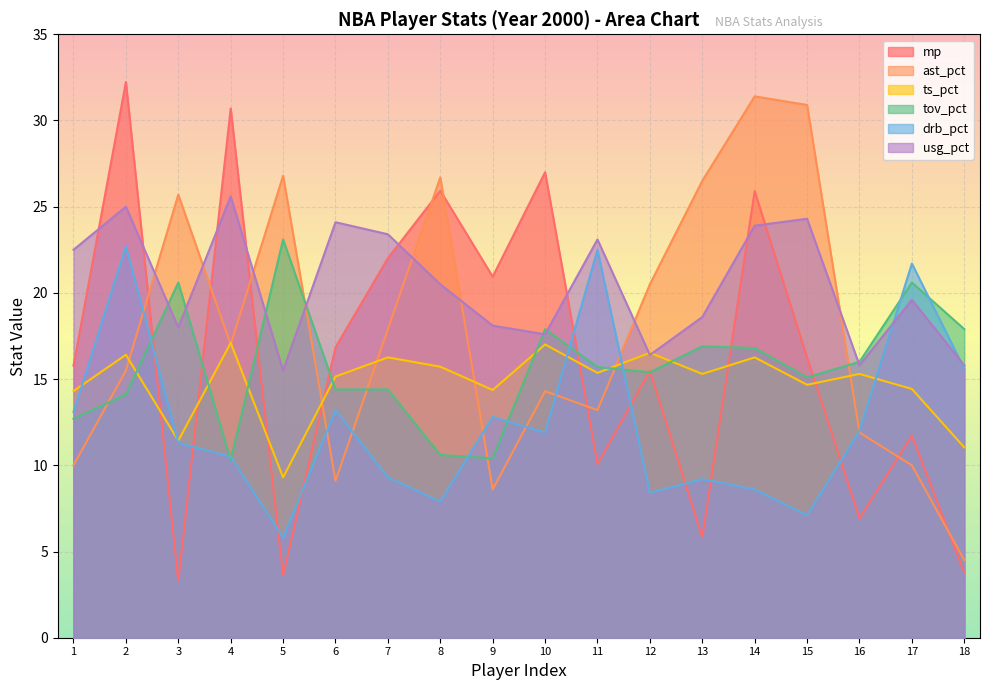

Reading right to left, transcribe all the data shown in this chart.

mp: 18=3.8	17=11.7	16=6.9	15=16.3	14=25.9	13=5.8	12=15.5	11=10.1	10=27.0	9=20.9	8=25.9	7=22.0	6=16.8	5=3.6	4=30.7	3=3.3	2=32.2	1=15.8
ast_pct: 18=4.5	17=10.0	16=11.9	15=30.9	14=31.4	13=26.5	12=20.5	11=13.2	10=14.3	9=8.6	8=26.7	7=17.9	6=9.1	5=26.8	4=17.0	3=25.7	2=15.5	1=10.0
ts_pct: 18=11.0	17=14.4	16=15.3	15=14.7	14=16.3	13=15.3	12=16.5	11=15.4	10=17.0	9=14.4	8=15.7	7=16.3	6=15.2	5=9.3	4=17.1	3=11.4	2=16.4	1=14.3
tov_pct: 18=17.9	17=20.6	16=16.0	15=15.1	14=16.8	13=16.9	12=15.4	11=15.7	10=17.9	9=10.4	8=10.6	7=14.4	6=14.4	5=23.1	4=10.3	3=20.6	2=14.1	1=12.7
drb_pct: 18=15.6	17=21.7	16=12.0	15=7.1	14=8.6	13=9.2	12=8.4	11=22.5	10=11.9	9=12.8	8=7.9	7=9.3	6=13.2	5=5.8	4=10.5	3=11.3	2=22.7	1=13.1
usg_pct: 18=15.8	17=19.6	16=15.8	15=24.3	14=23.9	13=18.6	12=16.4	11=23.1	10=17.6	9=18.1	8=20.5	7=23.4	6=24.1	5=15.5	4=25.6	3=18.0	2=25.0	1=22.5